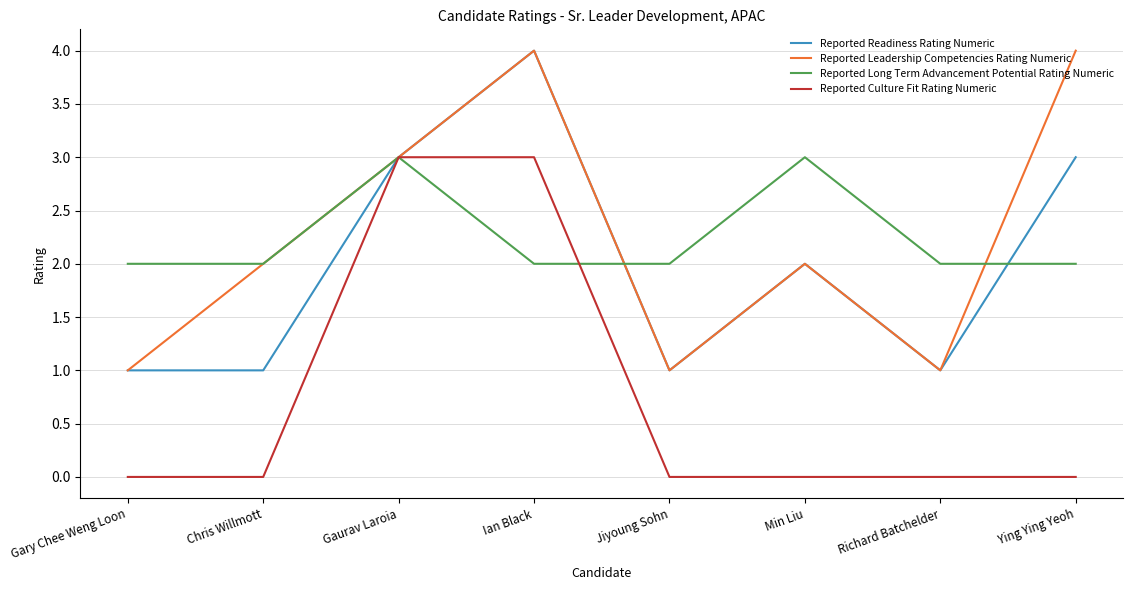

Between Gaurav Laroia and Richard Batchelder, which series saw the biggest shift?

Reported Culture Fit Rating Numeric